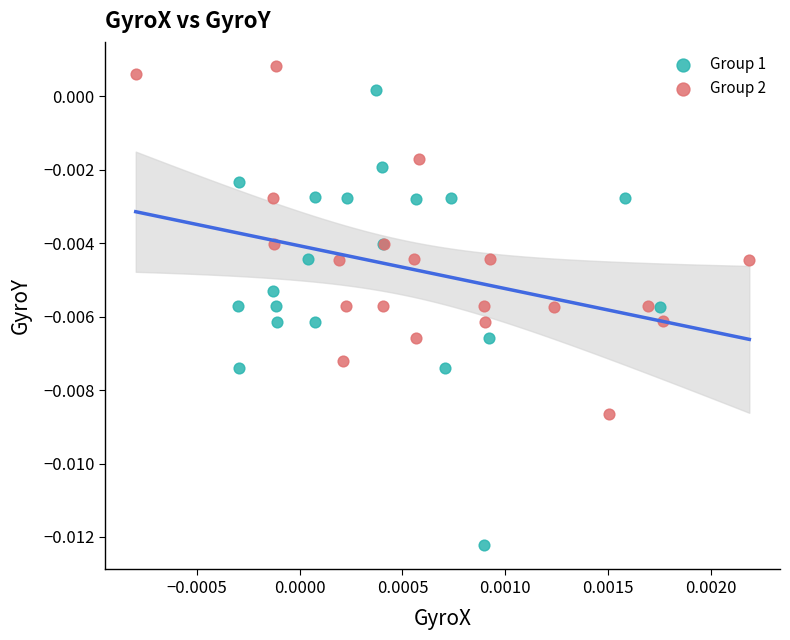

Which series reaches the minimum Y coordinate?

Group 1